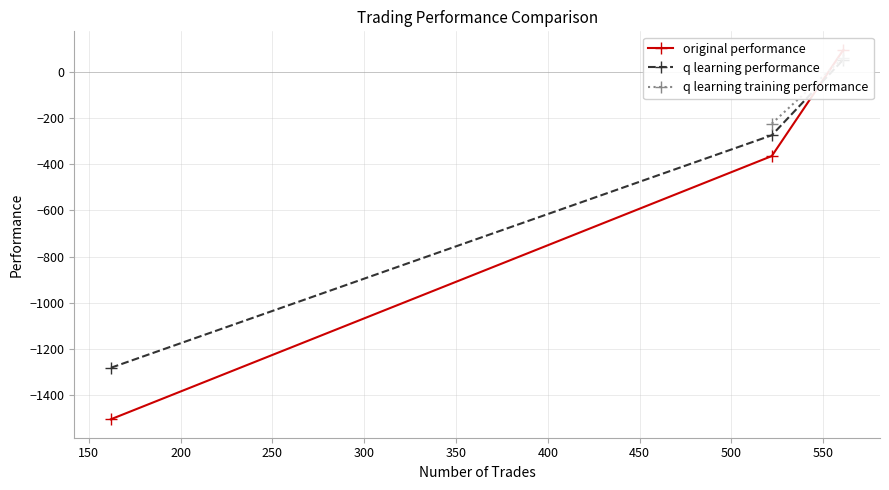

Which series changed the most between 150 and 200?

original performance